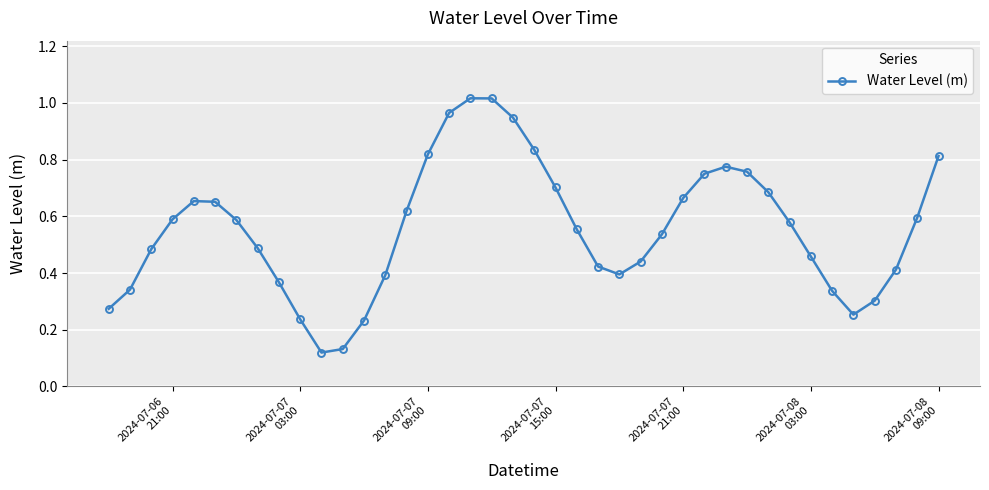

True or false: the data has more than 0 interior local peaks.

True